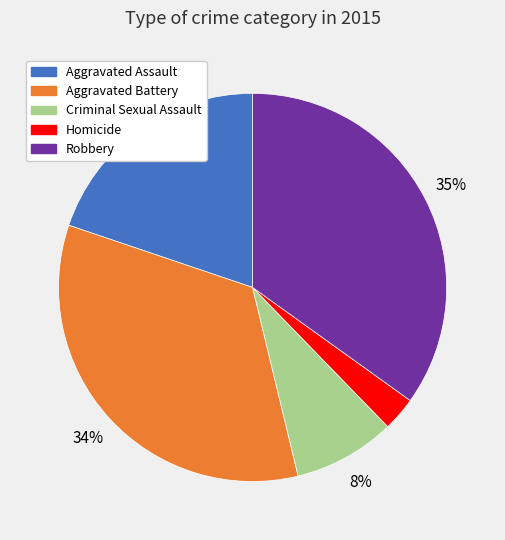

Does Criminal Sexual Assault represent more than half of the total?

No